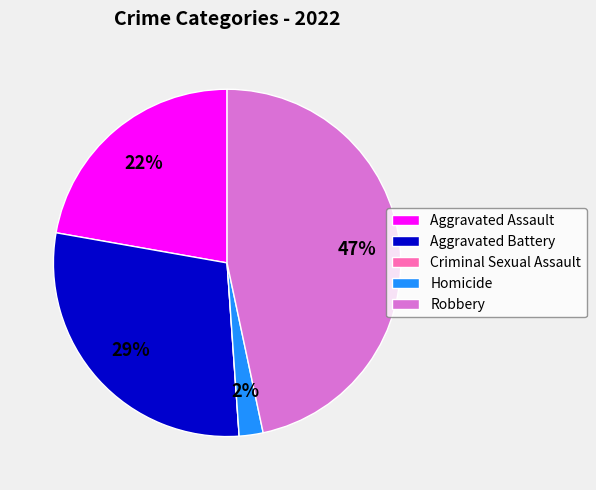

Is the sum of Robbery and Homicide greater than half?

No